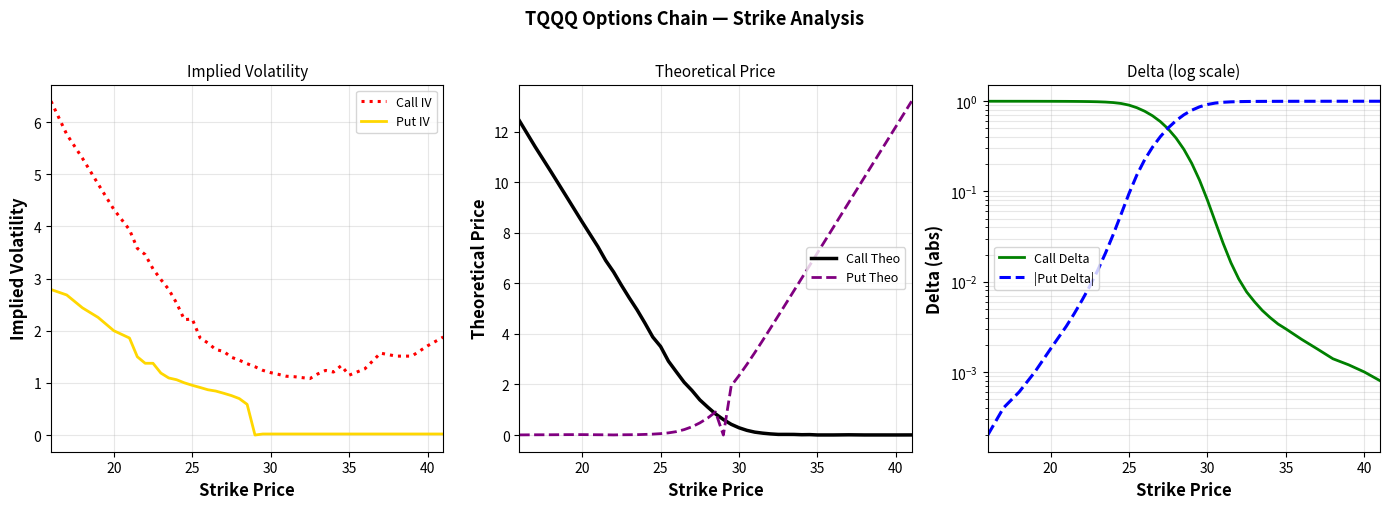

How many data points does each series have?

40